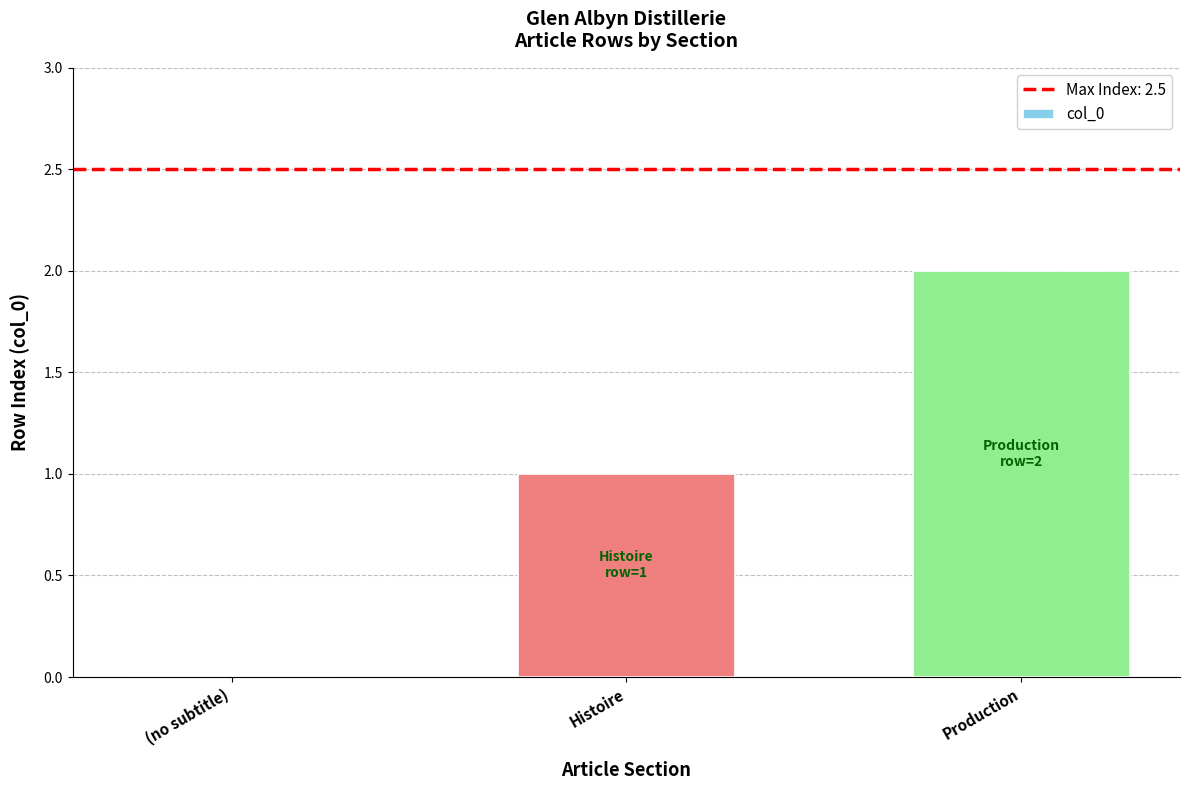

What value does the data have at Histoire?

1